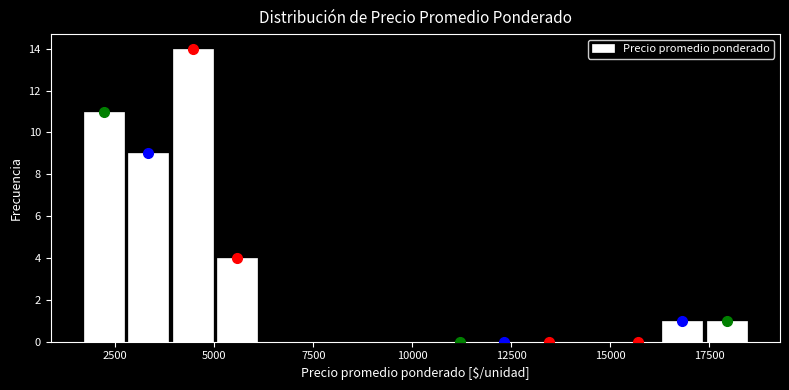

Around what value on the x-axis is the tallest bar? Give the approximate position of its centre, as read against the axis.

4500